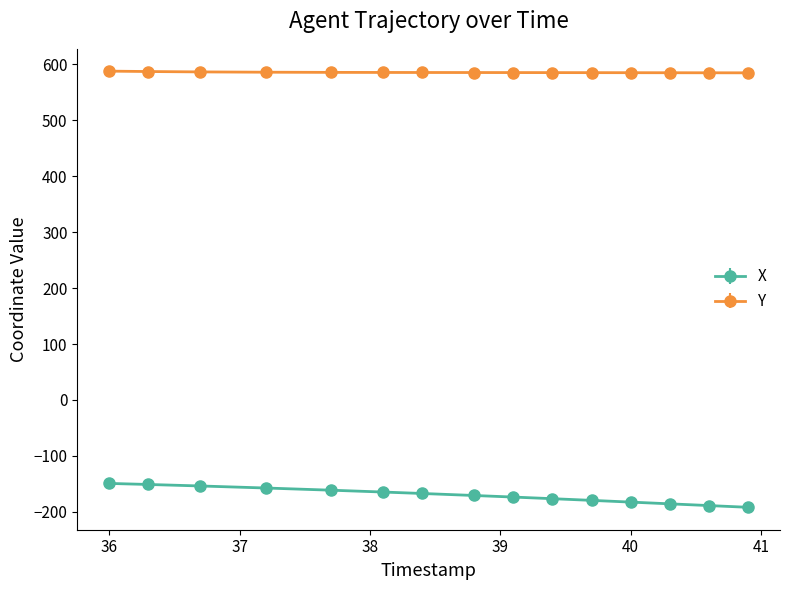

List the series in order of their overall mean, lowest first.

X, Y